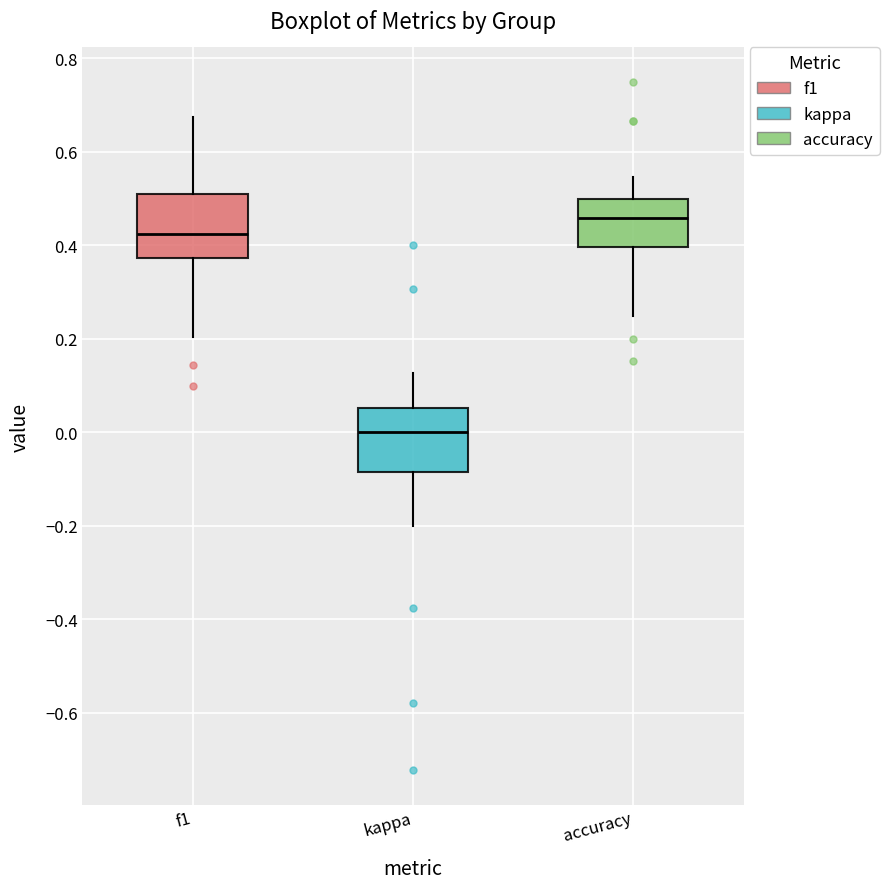

Reading left to right, read every box against the y-axis: the position of its median line, the range the box covers, and the ends of its whiskers. The values are not printed on the chart, so give them approximately, as read against the axis.

f1: median 0.42, box 0.38 to 0.50, whiskers 0.20 to 0.68
kappa: median 0.00, box -0.08 to 0.06, whiskers -0.20 to 0.12
accuracy: median 0.46, box 0.40 to 0.50, whiskers 0.26 to 0.54